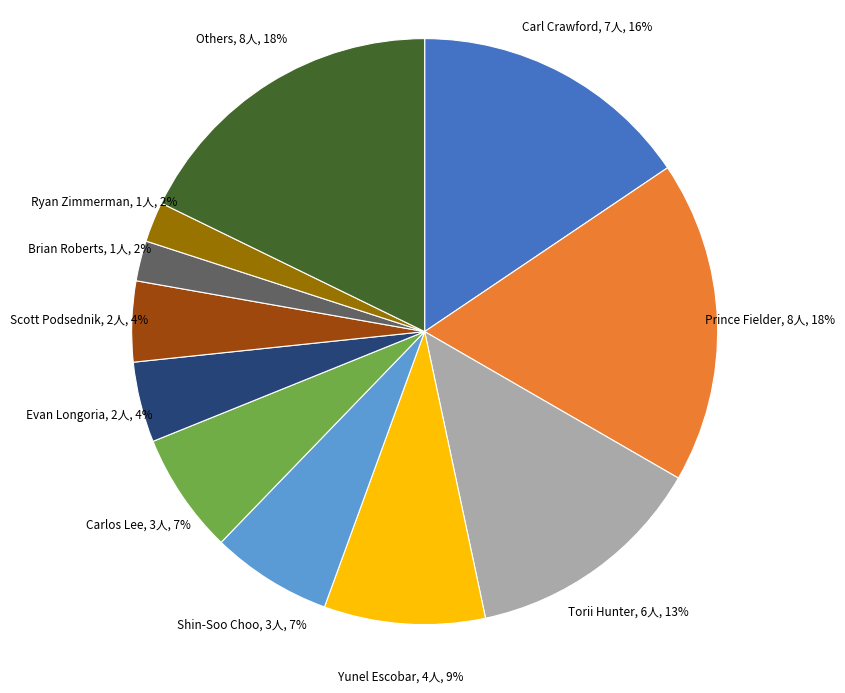

What percentage is the Prince Fielder slice, to the nearest percent?

18%